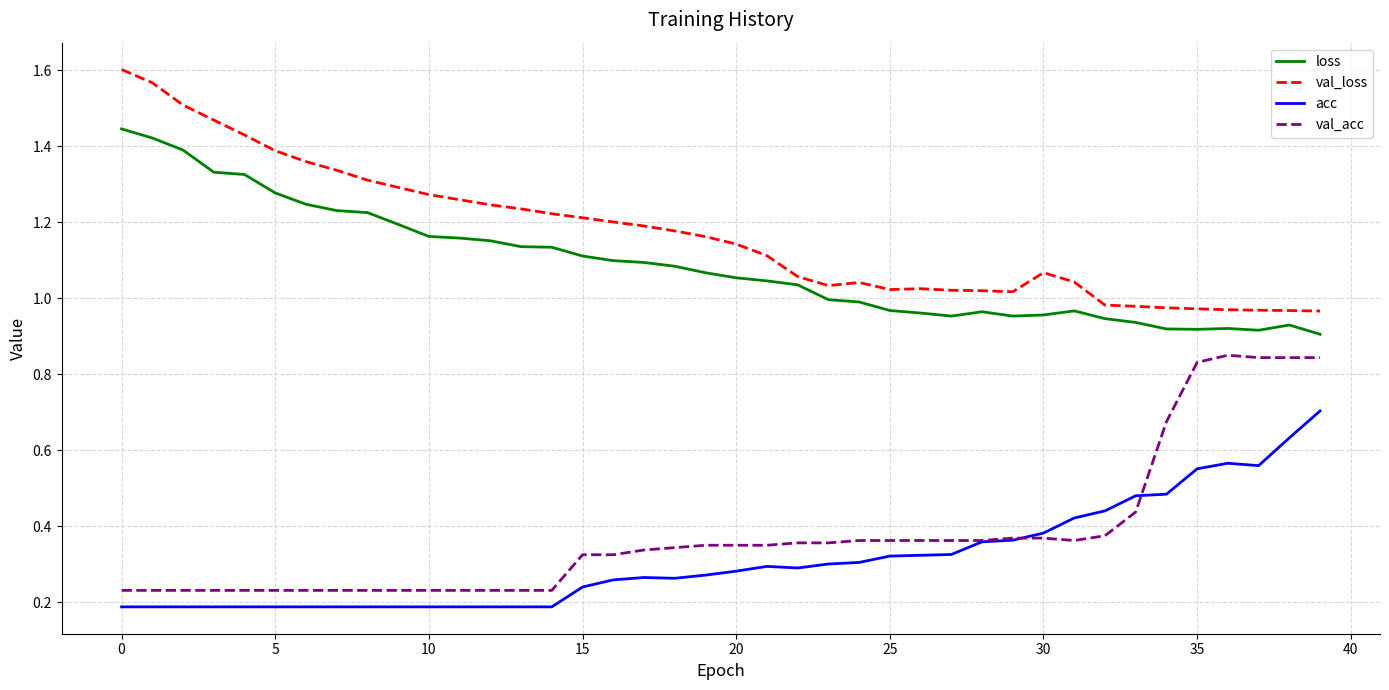

What are all the series names shown in the legend?

loss, val_loss, acc, val_acc